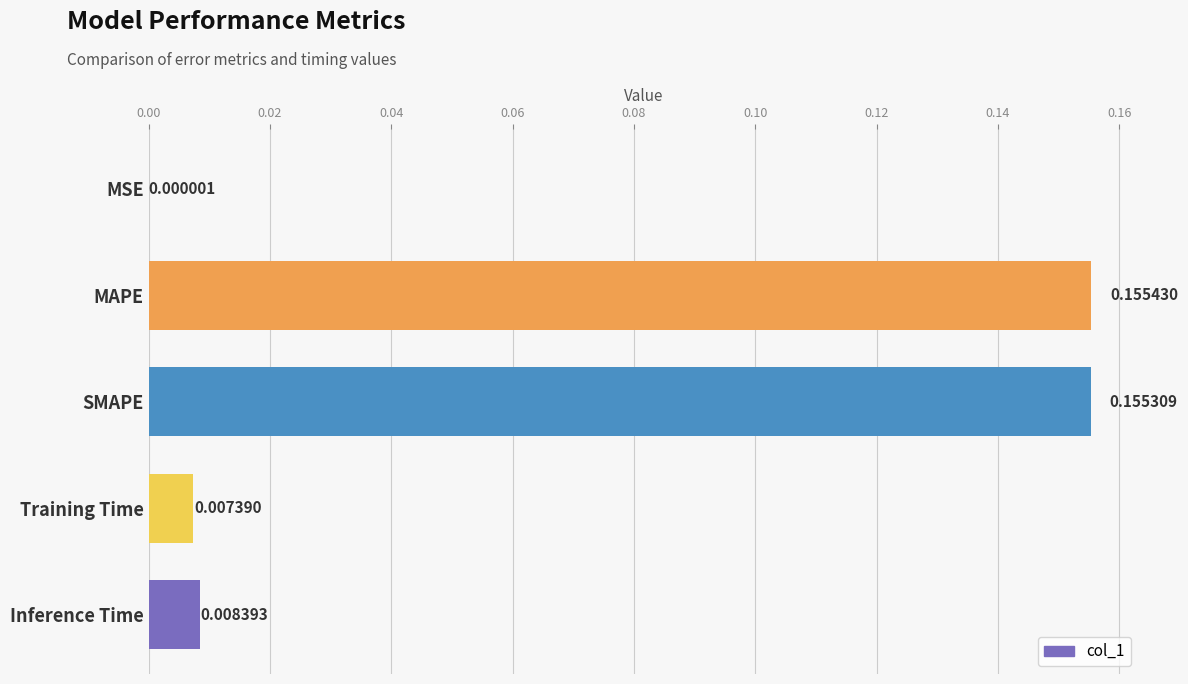

Count the number of data series in this chart.

1